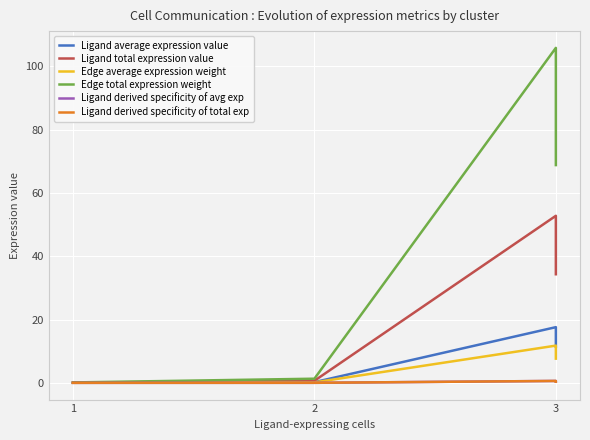

Reading left to right, extract all data points from this chart.

Ligand average expression value: 0.0	0.2	17.6	11.4
Ligand total expression value: 0.1	0.7	52.8	34.3
Edge average expression weight: 0.0	0.1	11.8	7.6
Edge total expression weight: 0.1	1.3	105.8	68.8
Ligand derived specificity of avg exp: 0.0	0.0	0.6	0.4
Ligand derived specificity of total exp: 0.0	0.0	0.6	0.4